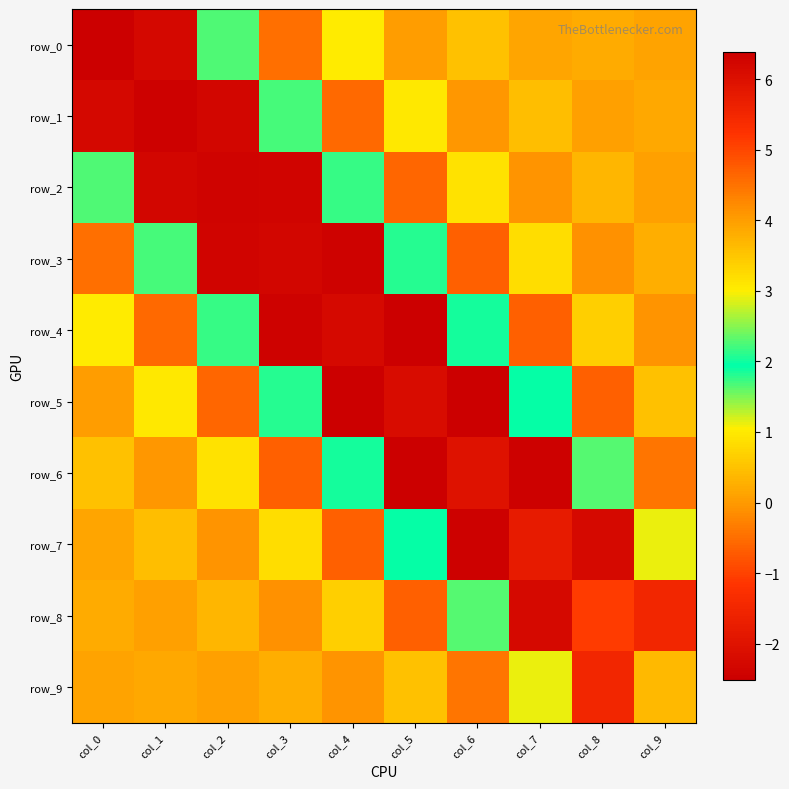

Between col_4 and col_8, which is larger?

col_4